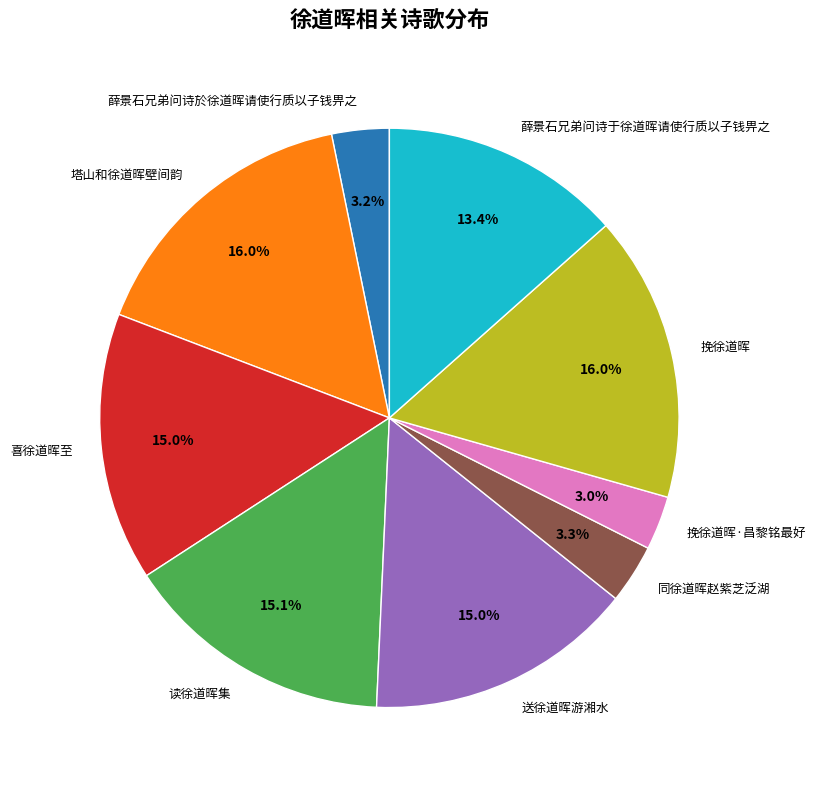

Is 薛景石兄弟问诗於徐道晖请使行质以子钱畀之 the majority of the pie?

No